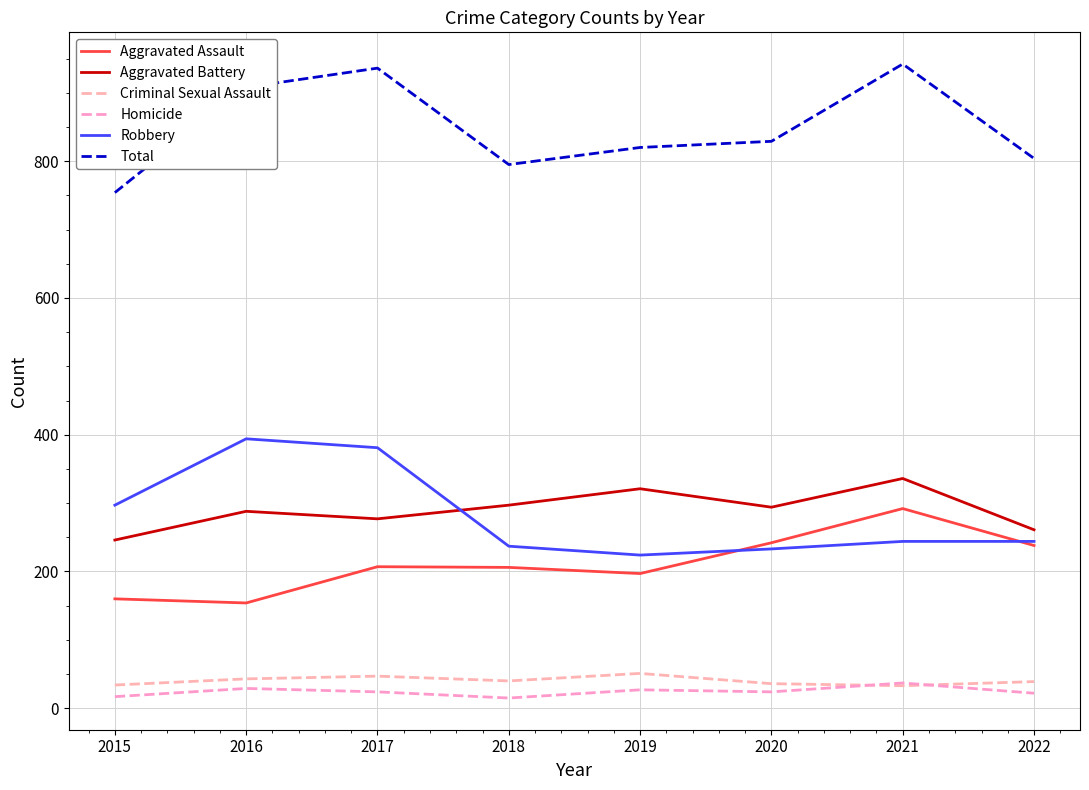

Reading left to right, extract all data points from this chart.

Aggravated Assault: 2015=160	2016=154	2017=207	2018=206	2019=197	2020=242	2021=292	2022=238
Aggravated Battery: 2015=246	2016=288	2017=277	2018=297	2019=321	2020=294	2021=336	2022=261
Criminal Sexual Assault: 2015=34	2016=43	2017=47	2018=40	2019=51	2020=36	2021=33	2022=39
Homicide: 2015=17	2016=29	2017=24	2018=15	2019=27	2020=24	2021=37	2022=22
Robbery: 2015=297	2016=394	2017=381	2018=237	2019=224	2020=233	2021=244	2022=244
Total: 2015=754	2016=908	2017=936	2018=795	2019=820	2020=829	2021=942	2022=804